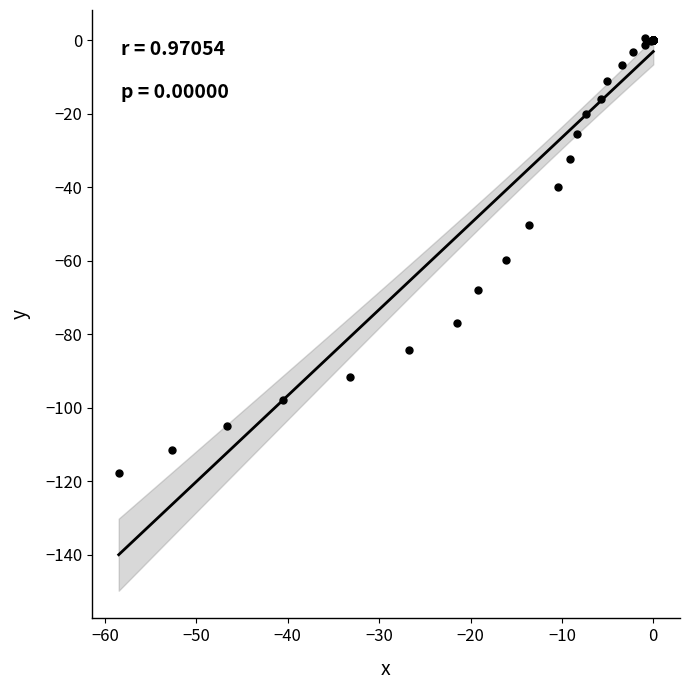

What Y value in the scatter plot is closest to -58?

-59.7